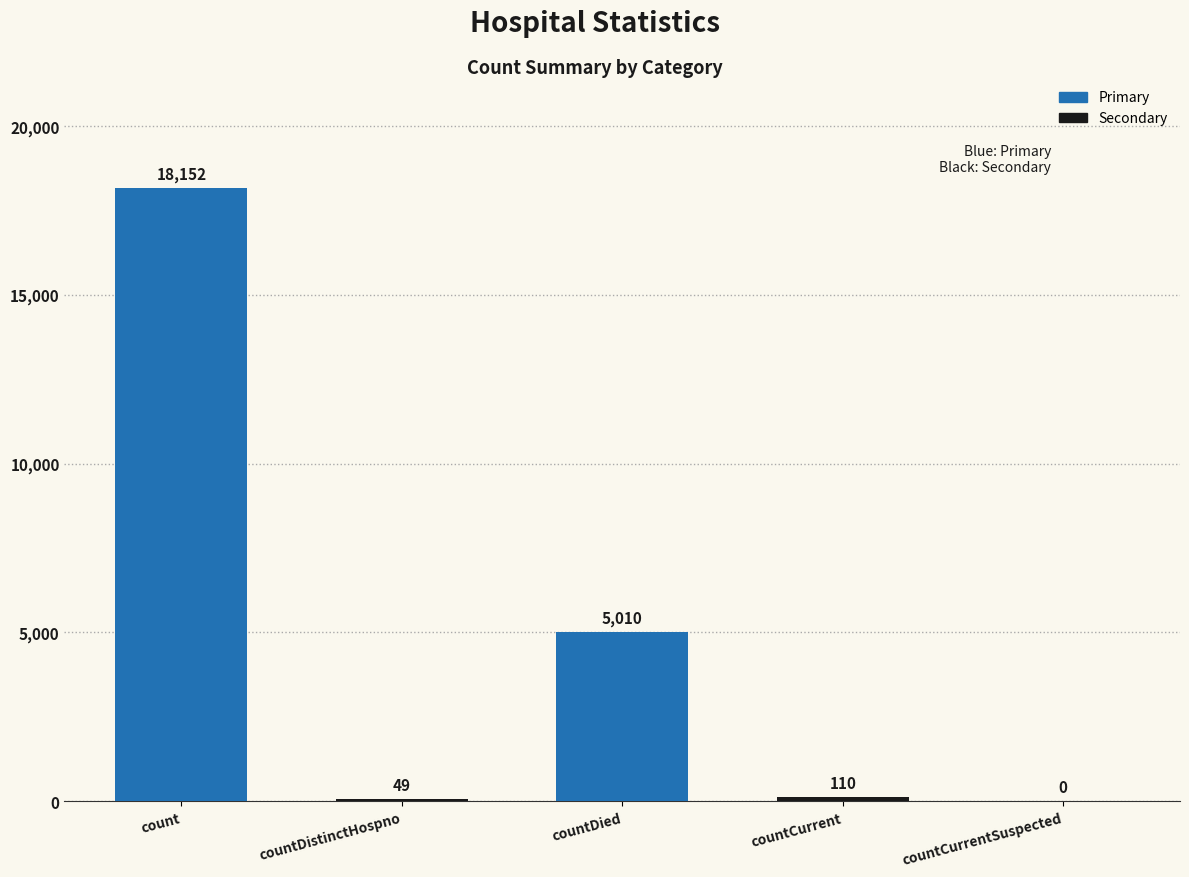

Reading right to left, extract all data points from this chart.

countCurrentSuspected=0	countCurrent=110	countDied=5010	countDistinctHospno=49	count=18152